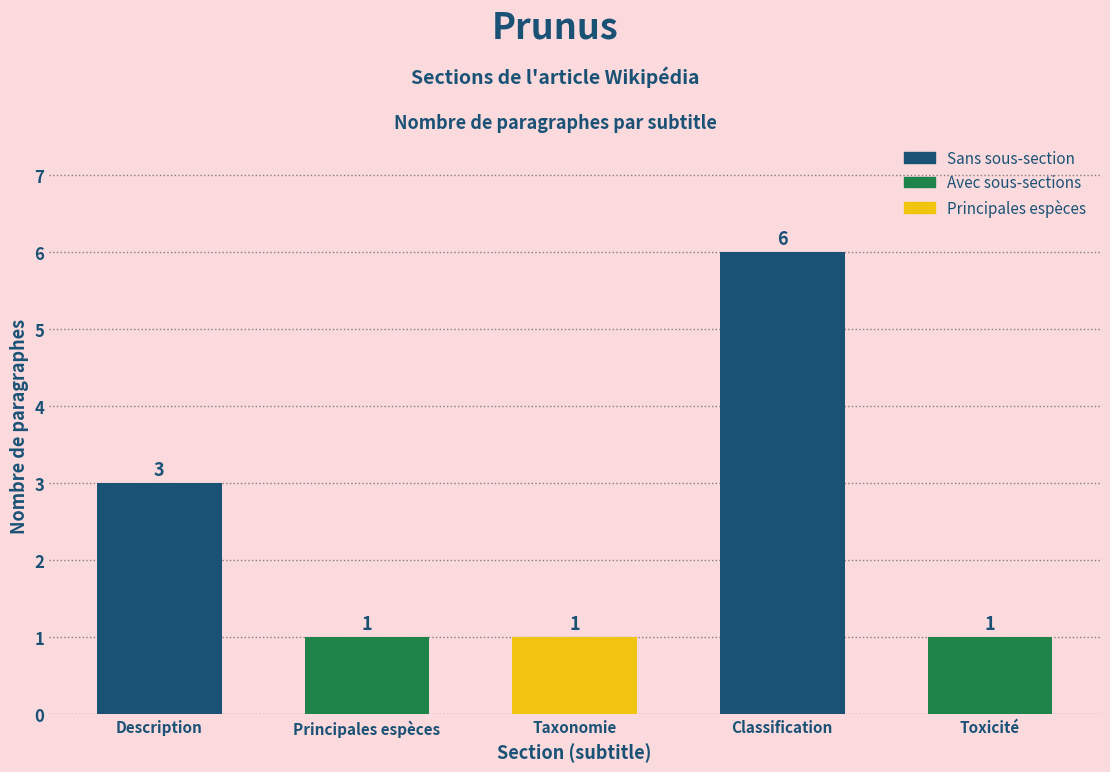

What is the smallest value displayed?

1